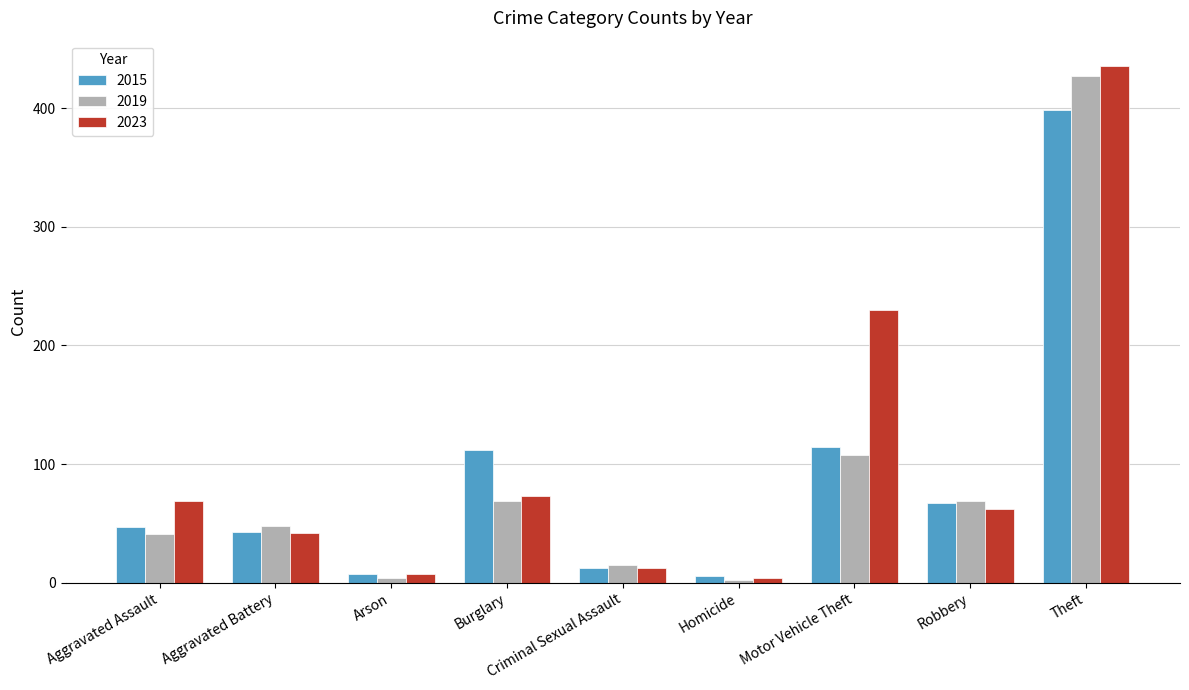

The 2015 series shows 6 at Homicide. True or false?

True